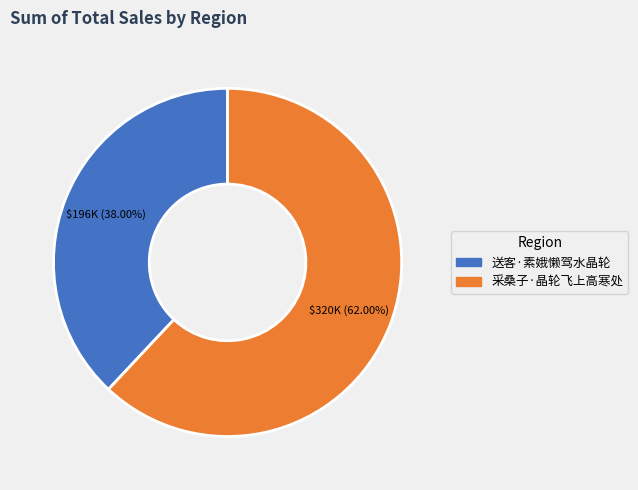

Combined, what portion of the pie is 送客·素娥懒驾水晶轮 and 采桑子·晶轮飞上高寒处?

100.0%